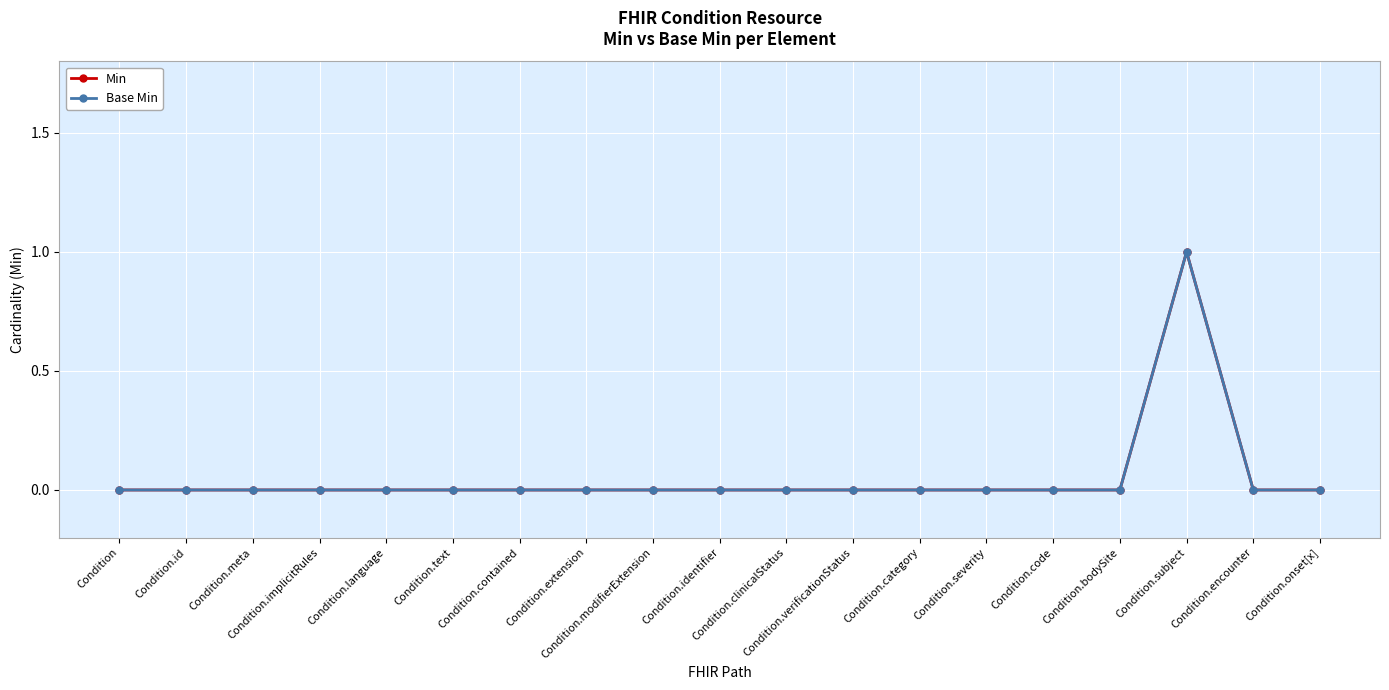

Is this an area chart (filled region under the line)?

No